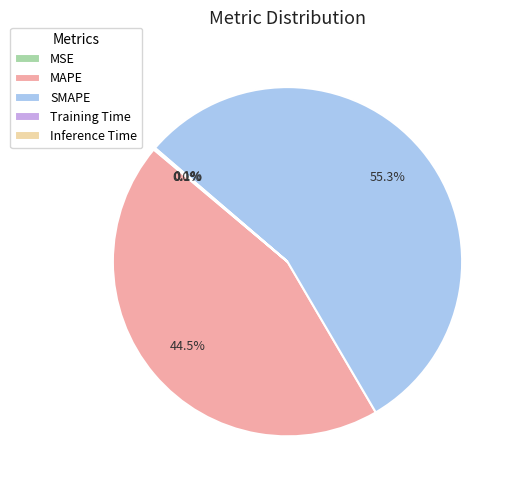

Which slice is the largest?

SMAPE